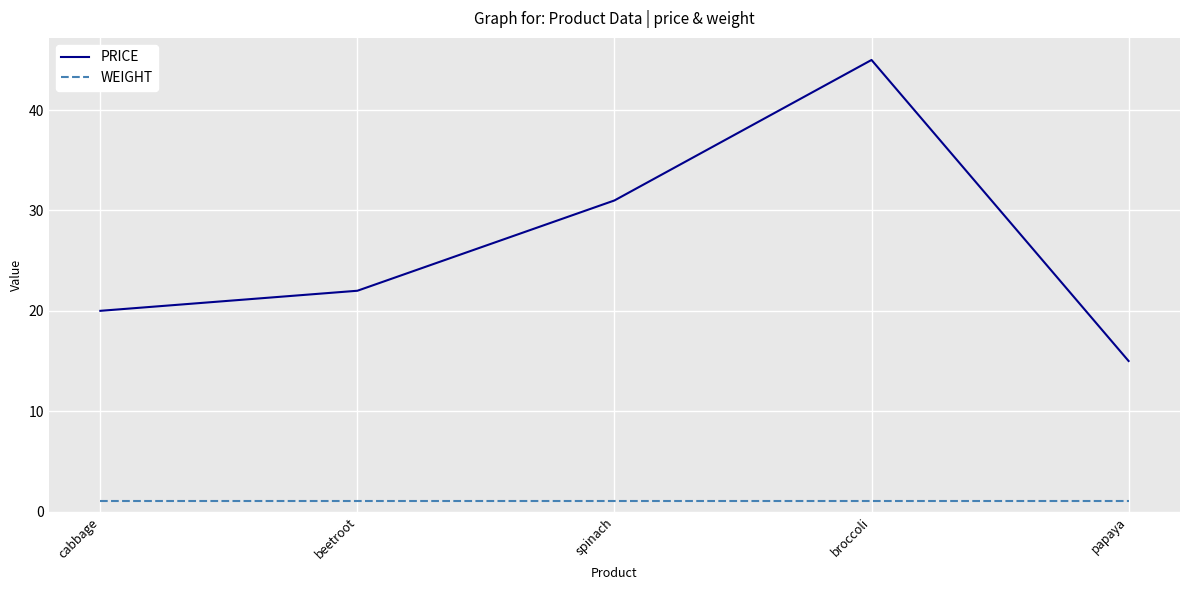

Reading right to left, what are all the values shown in this chart?

PRICE: papaya=15	broccoli=45	spinach=31	beetroot=22	cabbage=20
WEIGHT: papaya=1	broccoli=1	spinach=1	beetroot=1	cabbage=1